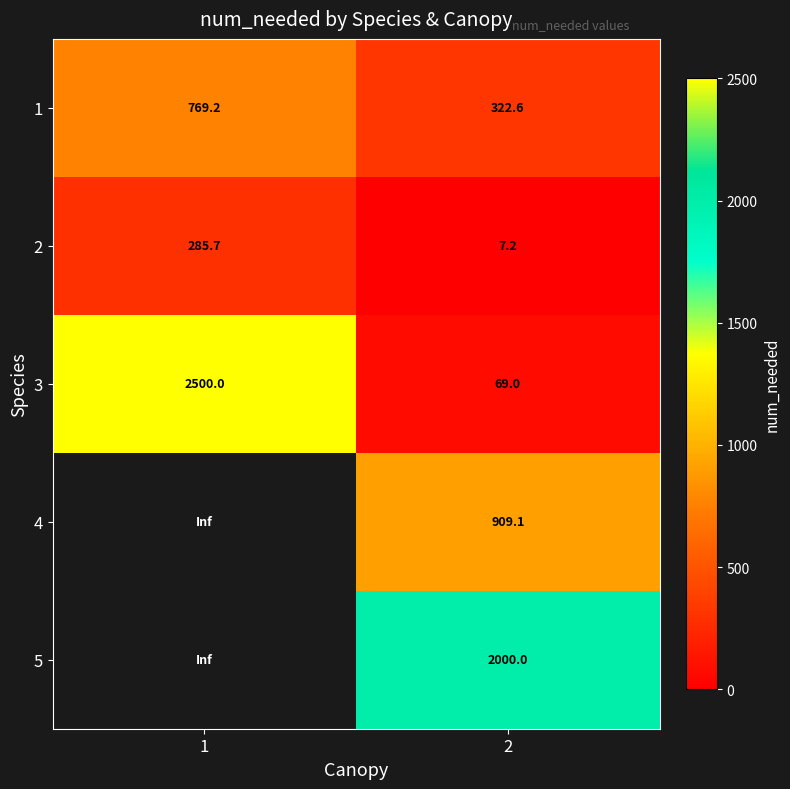

The value of 1 at 1 is 1287.1. True or false?

False